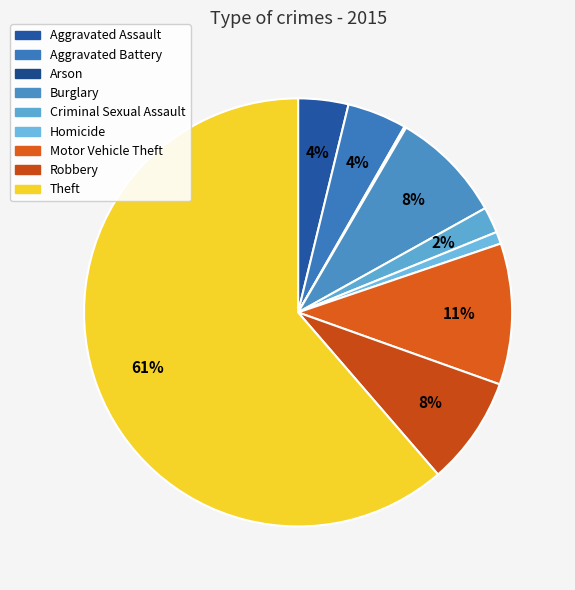

Is Theft the majority of the pie?

Yes